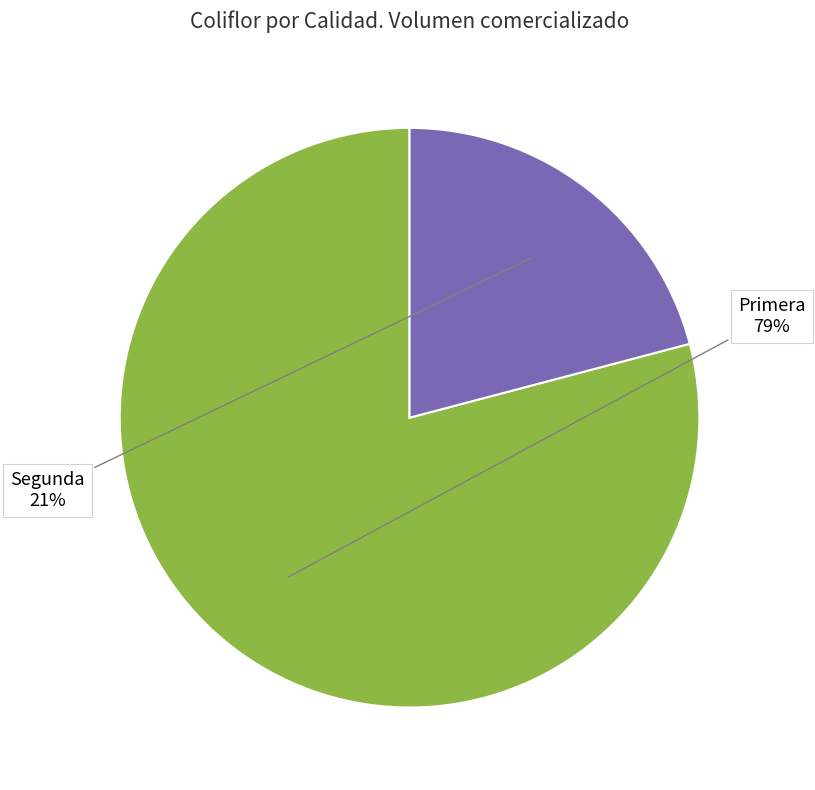

To the nearest percent, what is the difference between the largest and smallest slice percentages?

58%